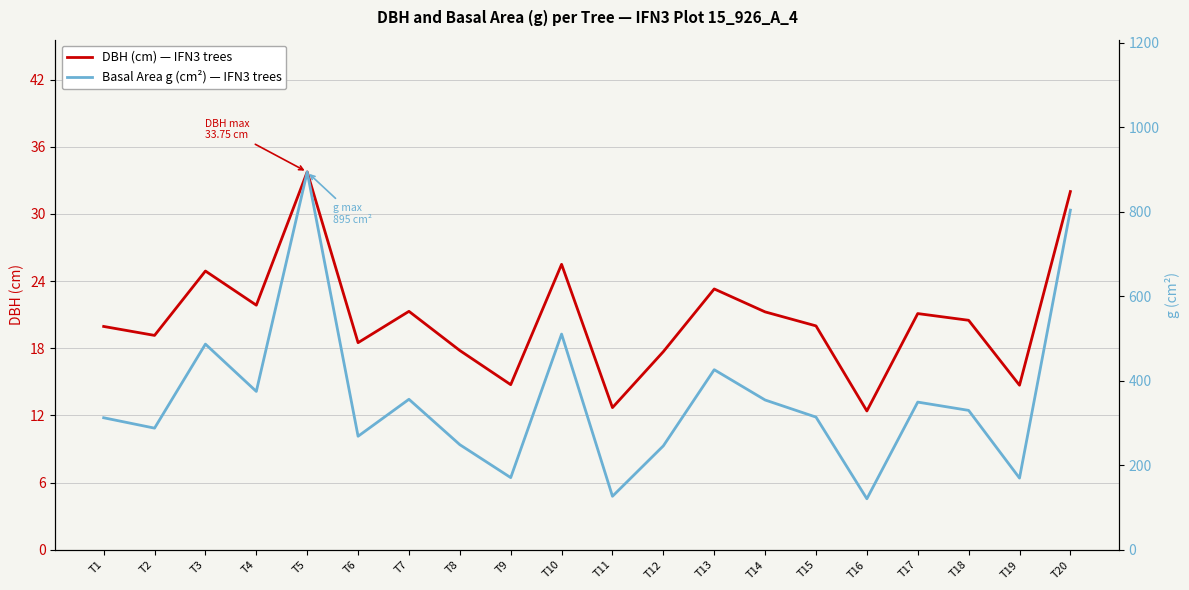

Rank the series by their maximum value, from lowest to highest.

DBH (cm), Basal Area g (cm²)